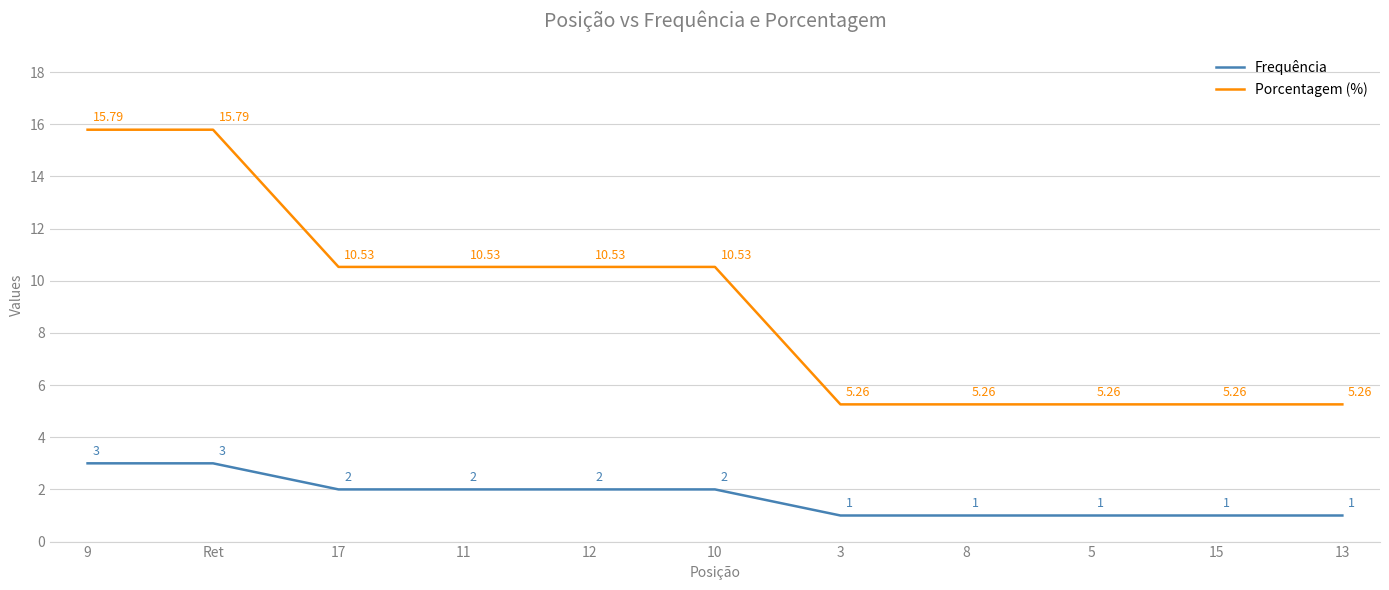

What value does the Frequência series have at 13?

1.0